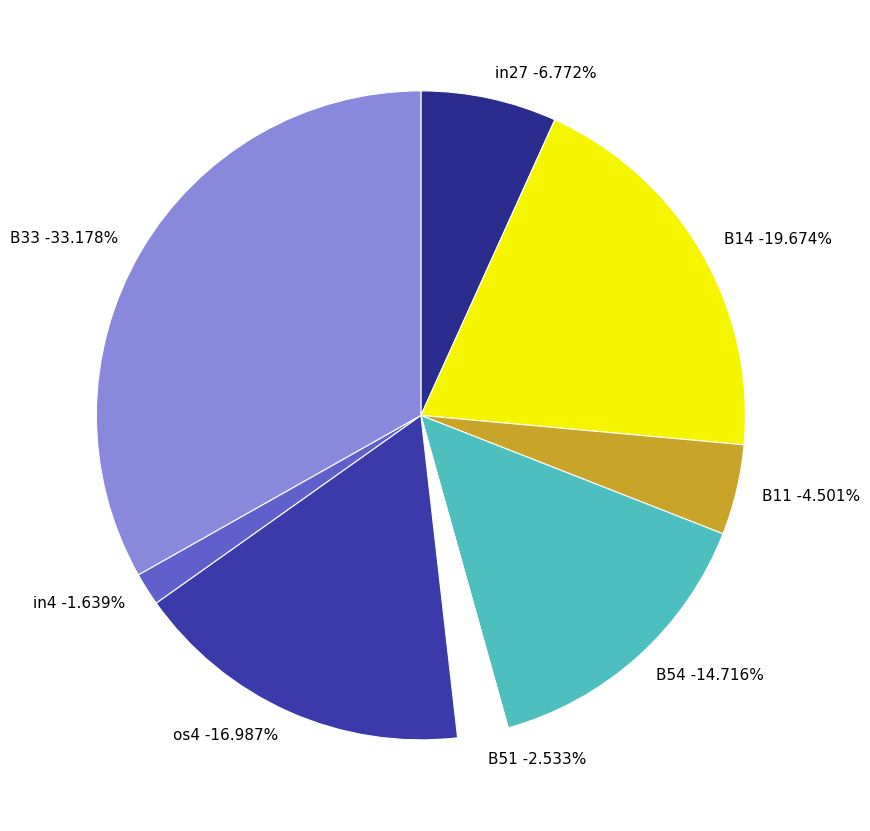

Does B33 represent more than half of the total?

No